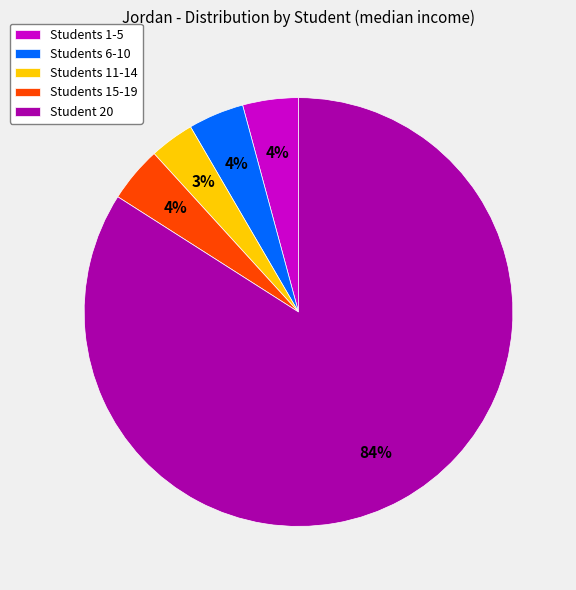

Is there any slice that represents more than half of the pie?

Yes